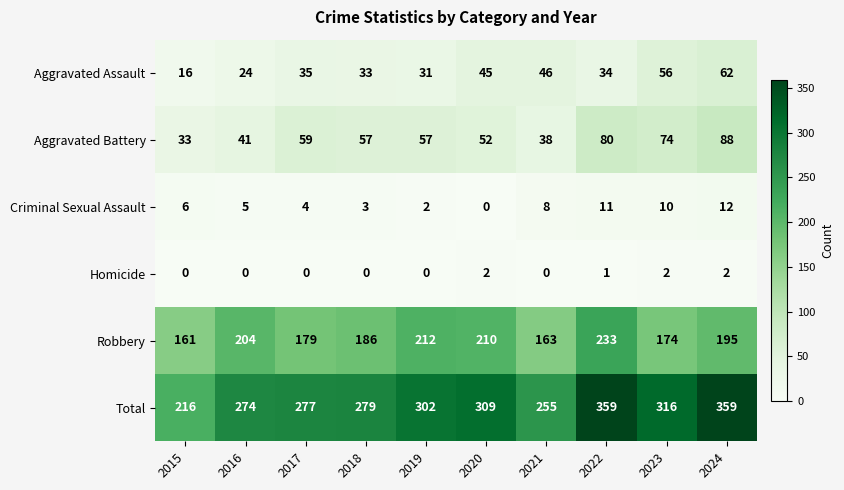

What is the total value across all series at 2024?

718